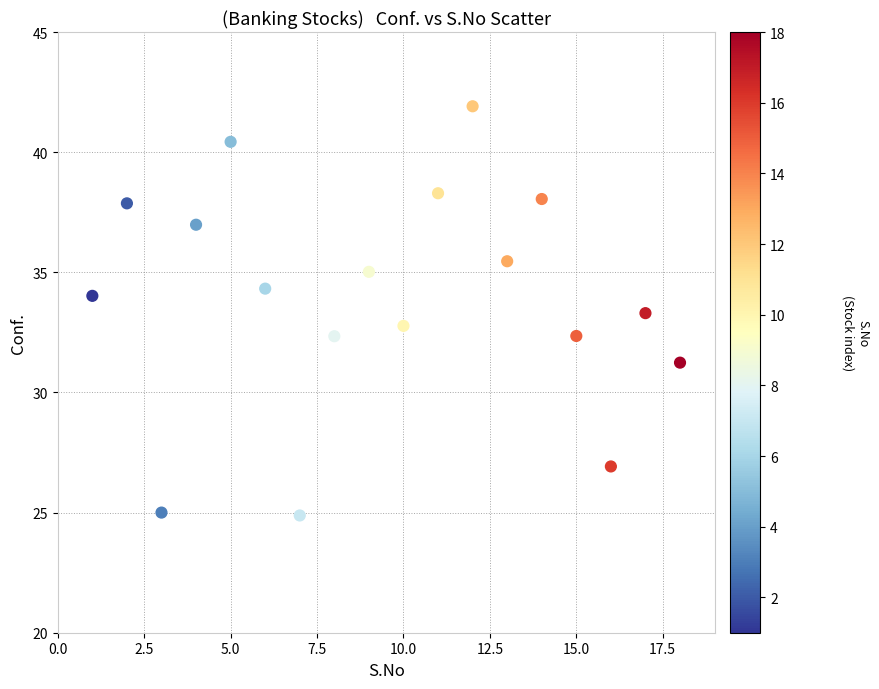

What is the range of Y values (max minus min)?

17.0